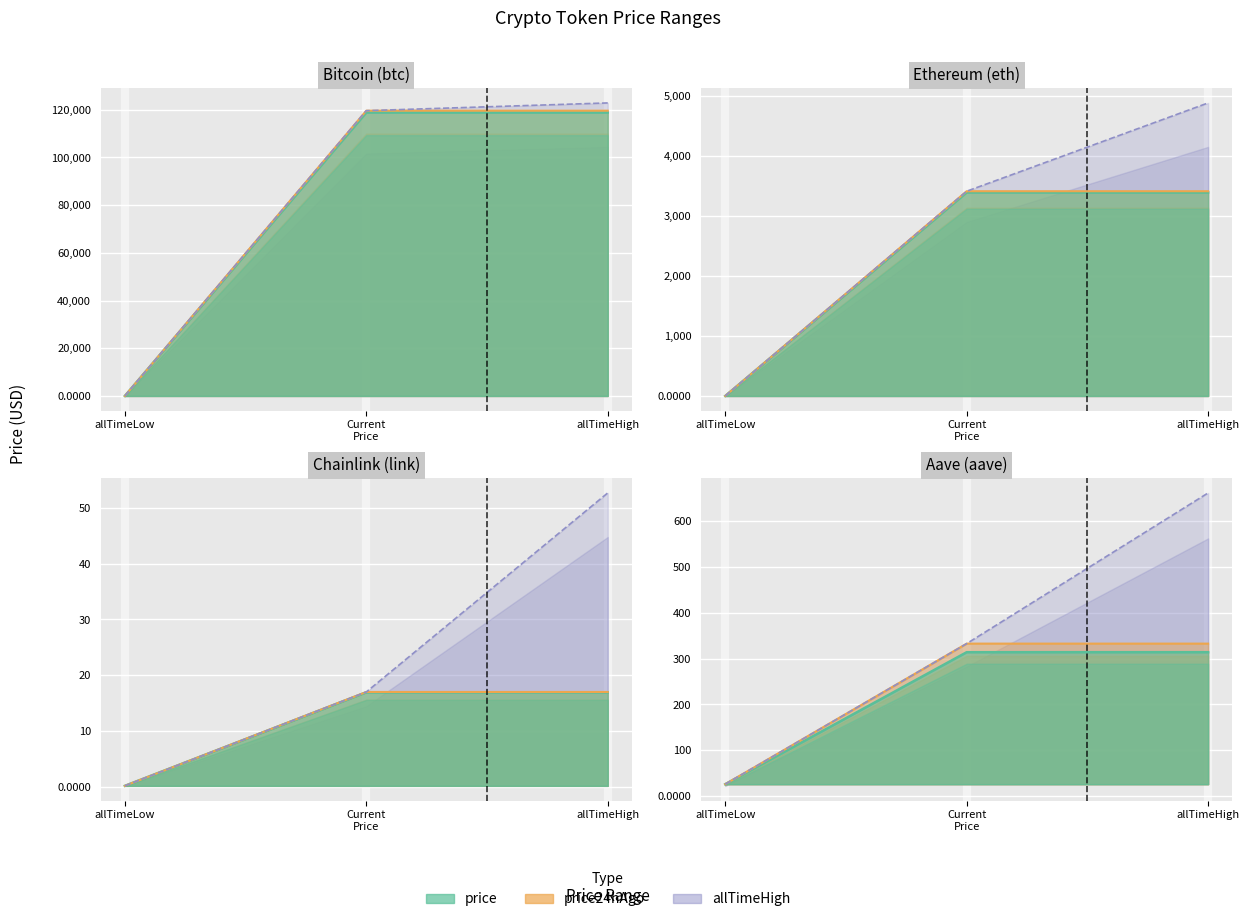

Reading left to right, what are all the values shown in this chart?

price: Bitcoin (btc)=118832.0	Ethereum (eth)=3388.7	Chainlink (link)=16.9	Aave (aave)=314.1
price24hAgo: Bitcoin (btc)=119597.0	Ethereum (eth)=3408.5	Chainlink (link)=17.0	Aave (aave)=332.8
allTimeHigh: Bitcoin (btc)=122838.0	Ethereum (eth)=4878.3	Chainlink (link)=52.7	Aave (aave)=661.7
allTimeLow: Bitcoin (btc)=67.8	Ethereum (eth)=0.4	Chainlink (link)=0.1	Aave (aave)=26.0